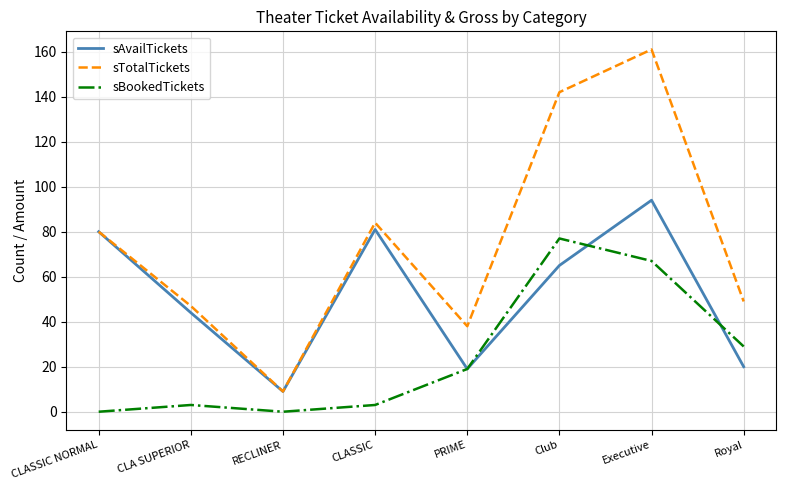

What position from the left is Royal?

8